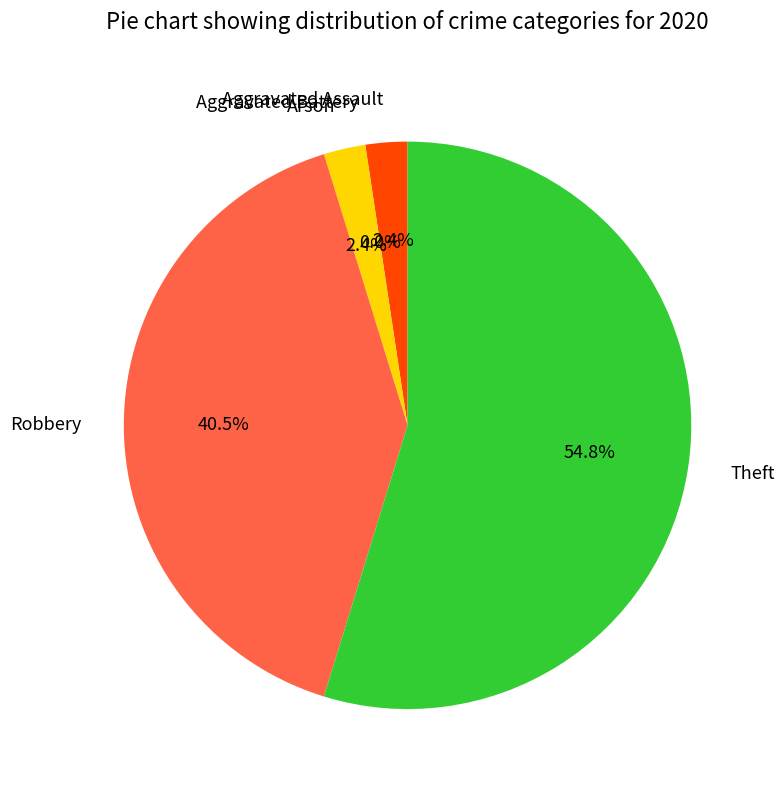

Does Theft represent more than half of the total?

Yes